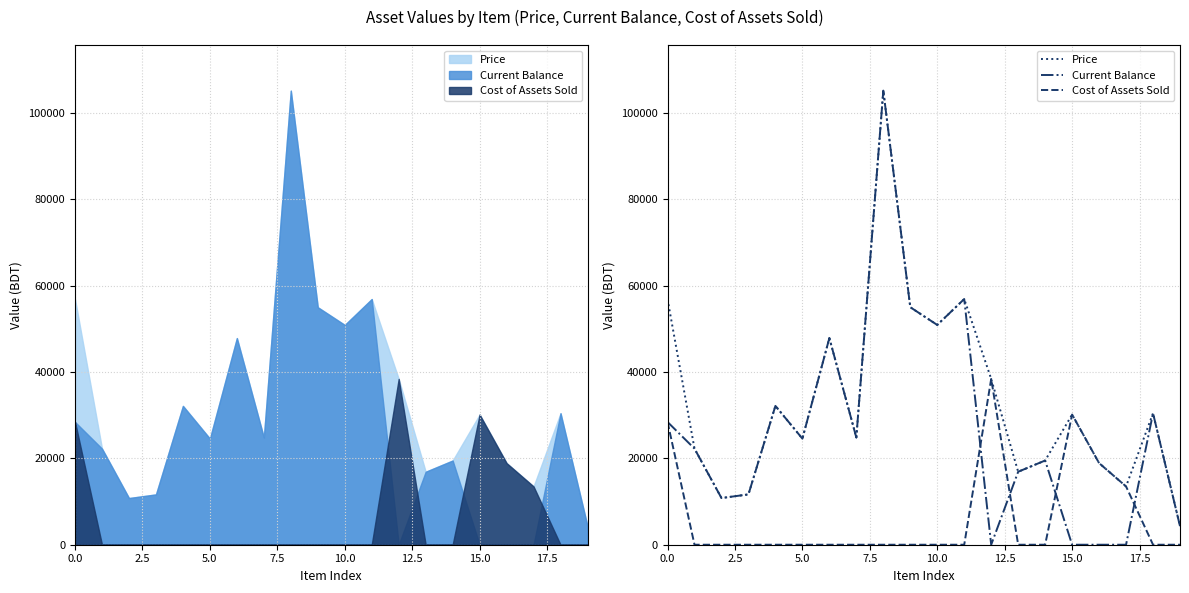

At how many categories does at least one series exceed 46383?

6